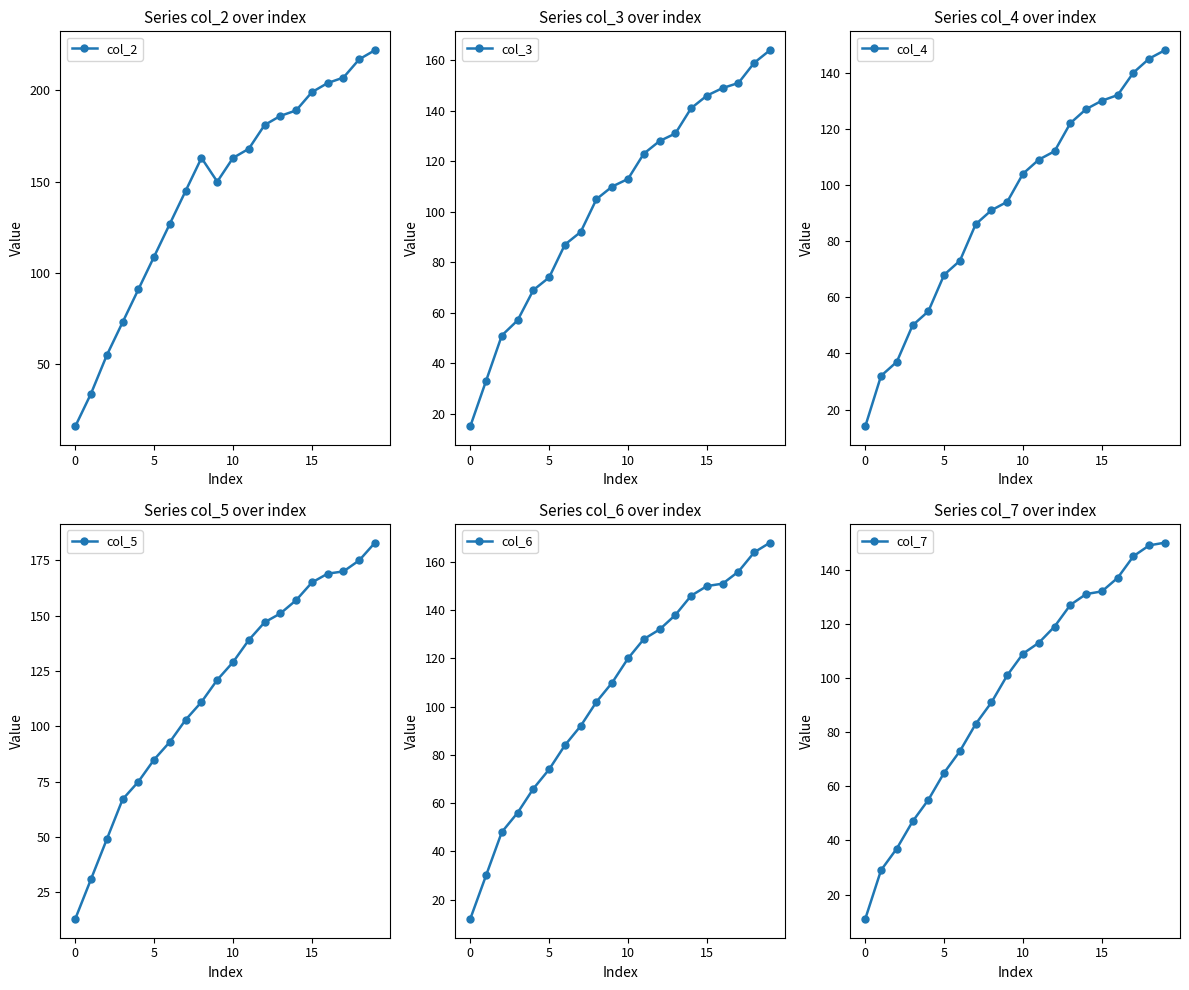

What is the average value of the col_6 series?

106